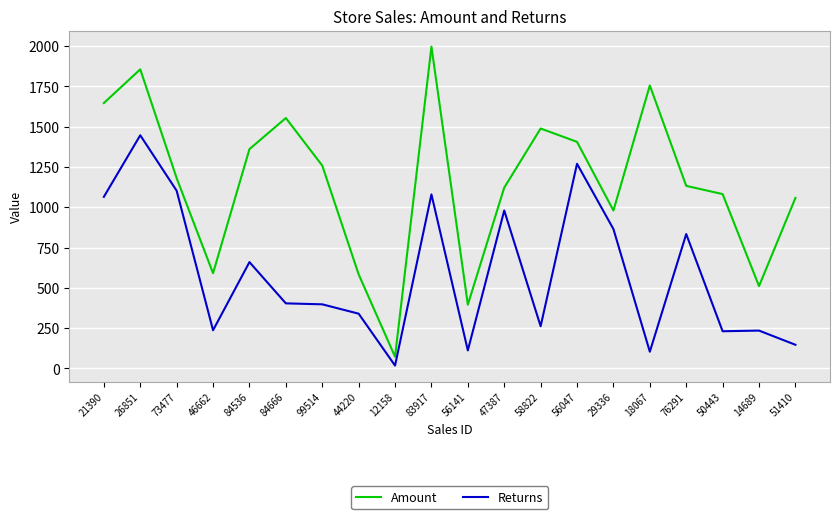

How many lines are shown in the chart?

2